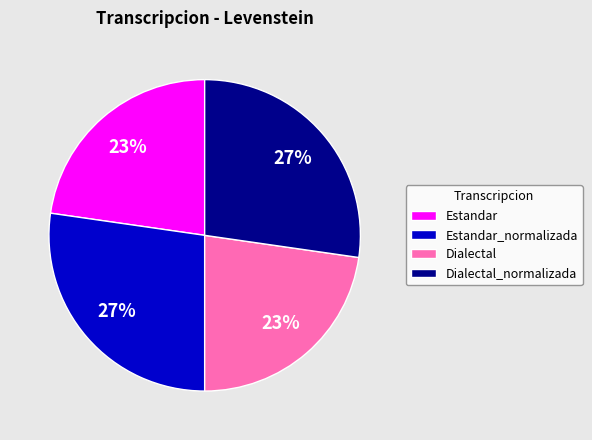

Count the number of slices in the pie.

4